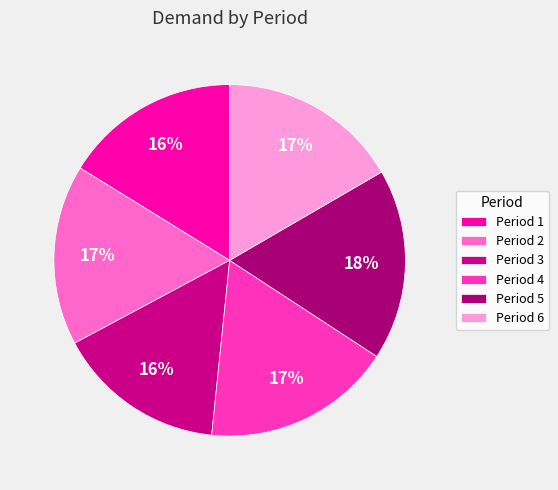

Approximately how many times larger is the value at Period 6 compared to Period 4?

1.0